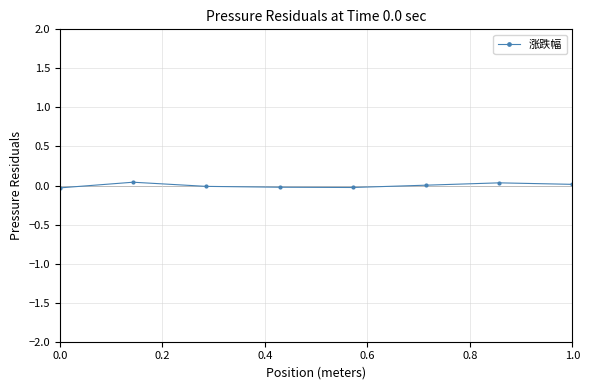

How many categories are shown in the chart?

8